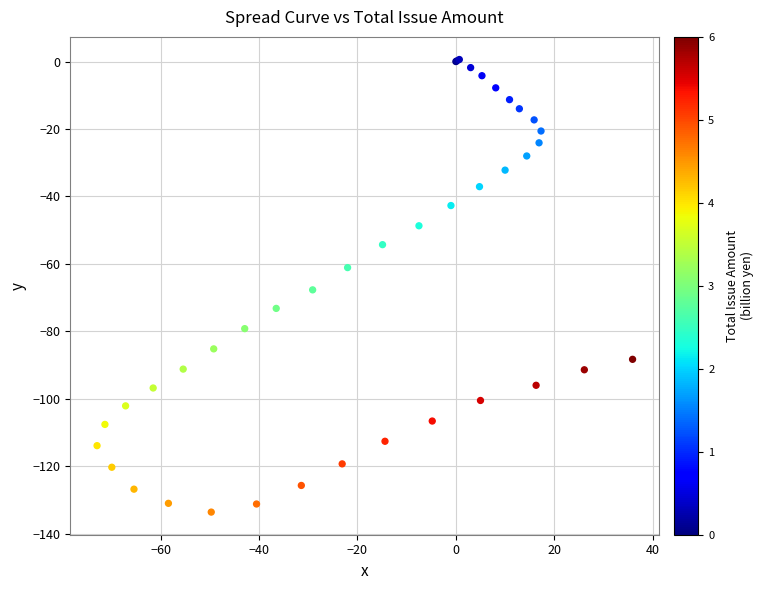

What Y value in the scatter plot is closest to -66?

-67.7